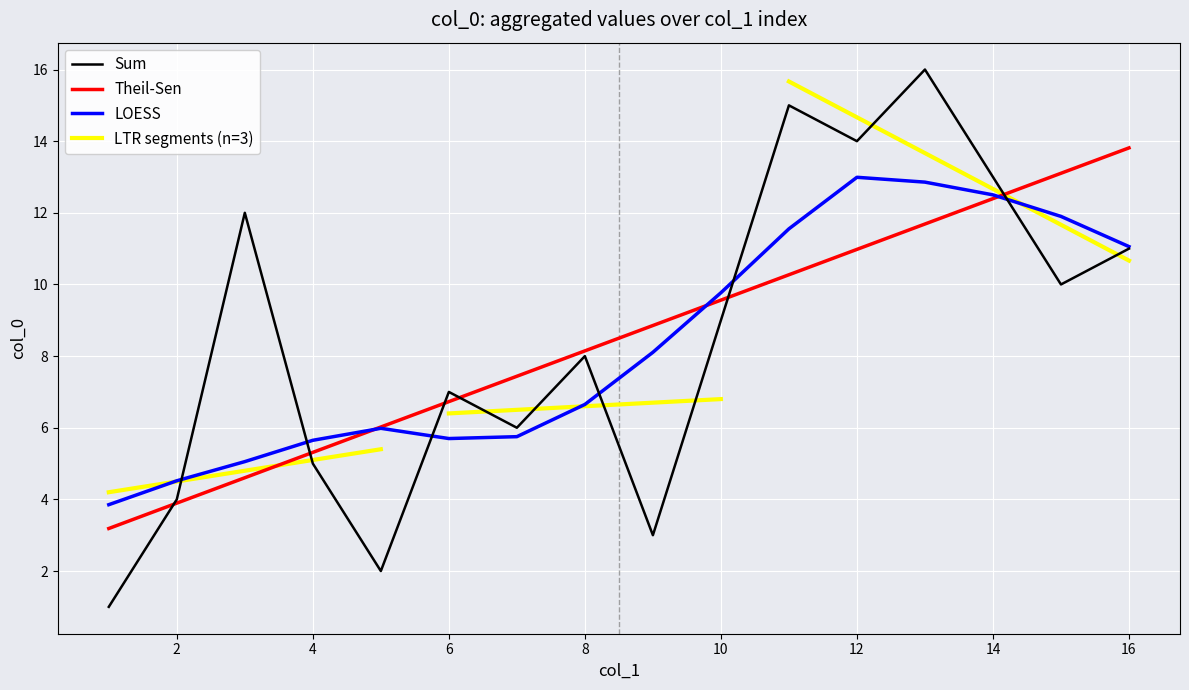

Is this an area chart (filled region under the line)?

No